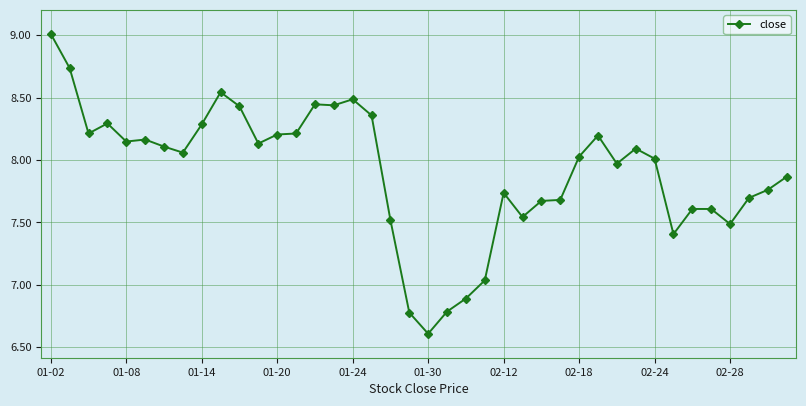

What is the greatest value displayed?

9.0